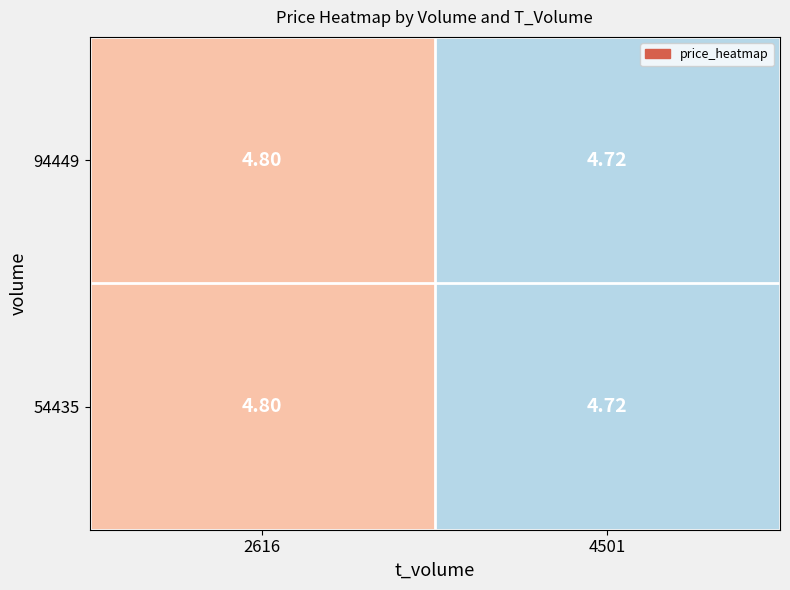

Is the value of 94449 at 4501 greater than the value of 54435 at 2616?

No